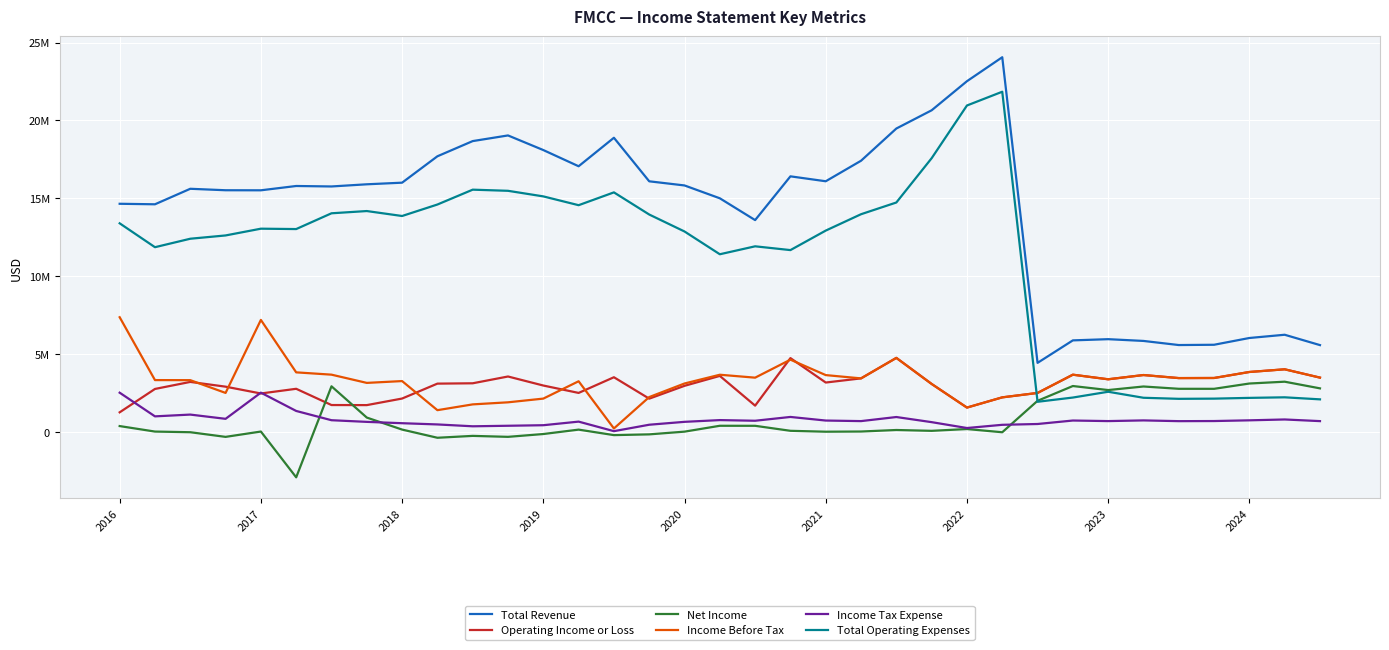

True or false: Income Before Tax and Net Income intersect in this chart.

False